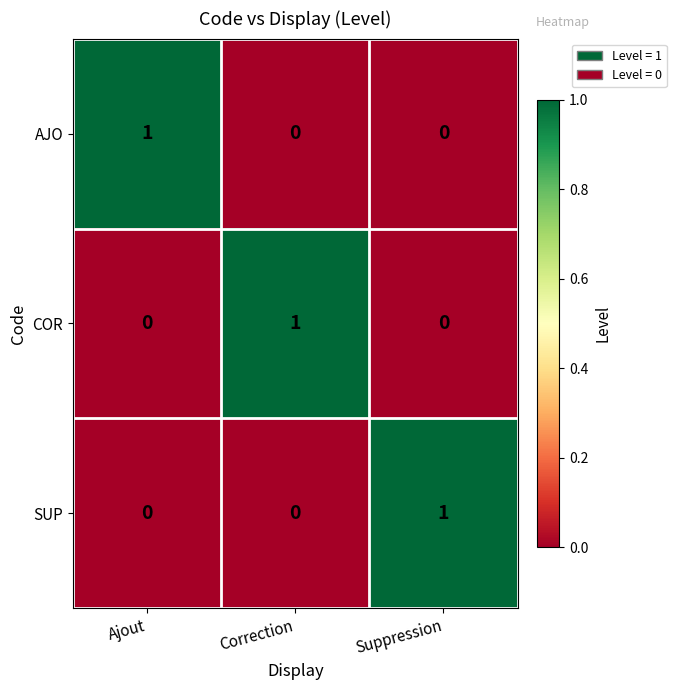

Is the value of SUP at Suppression greater than the value of COR at Suppression?

Yes